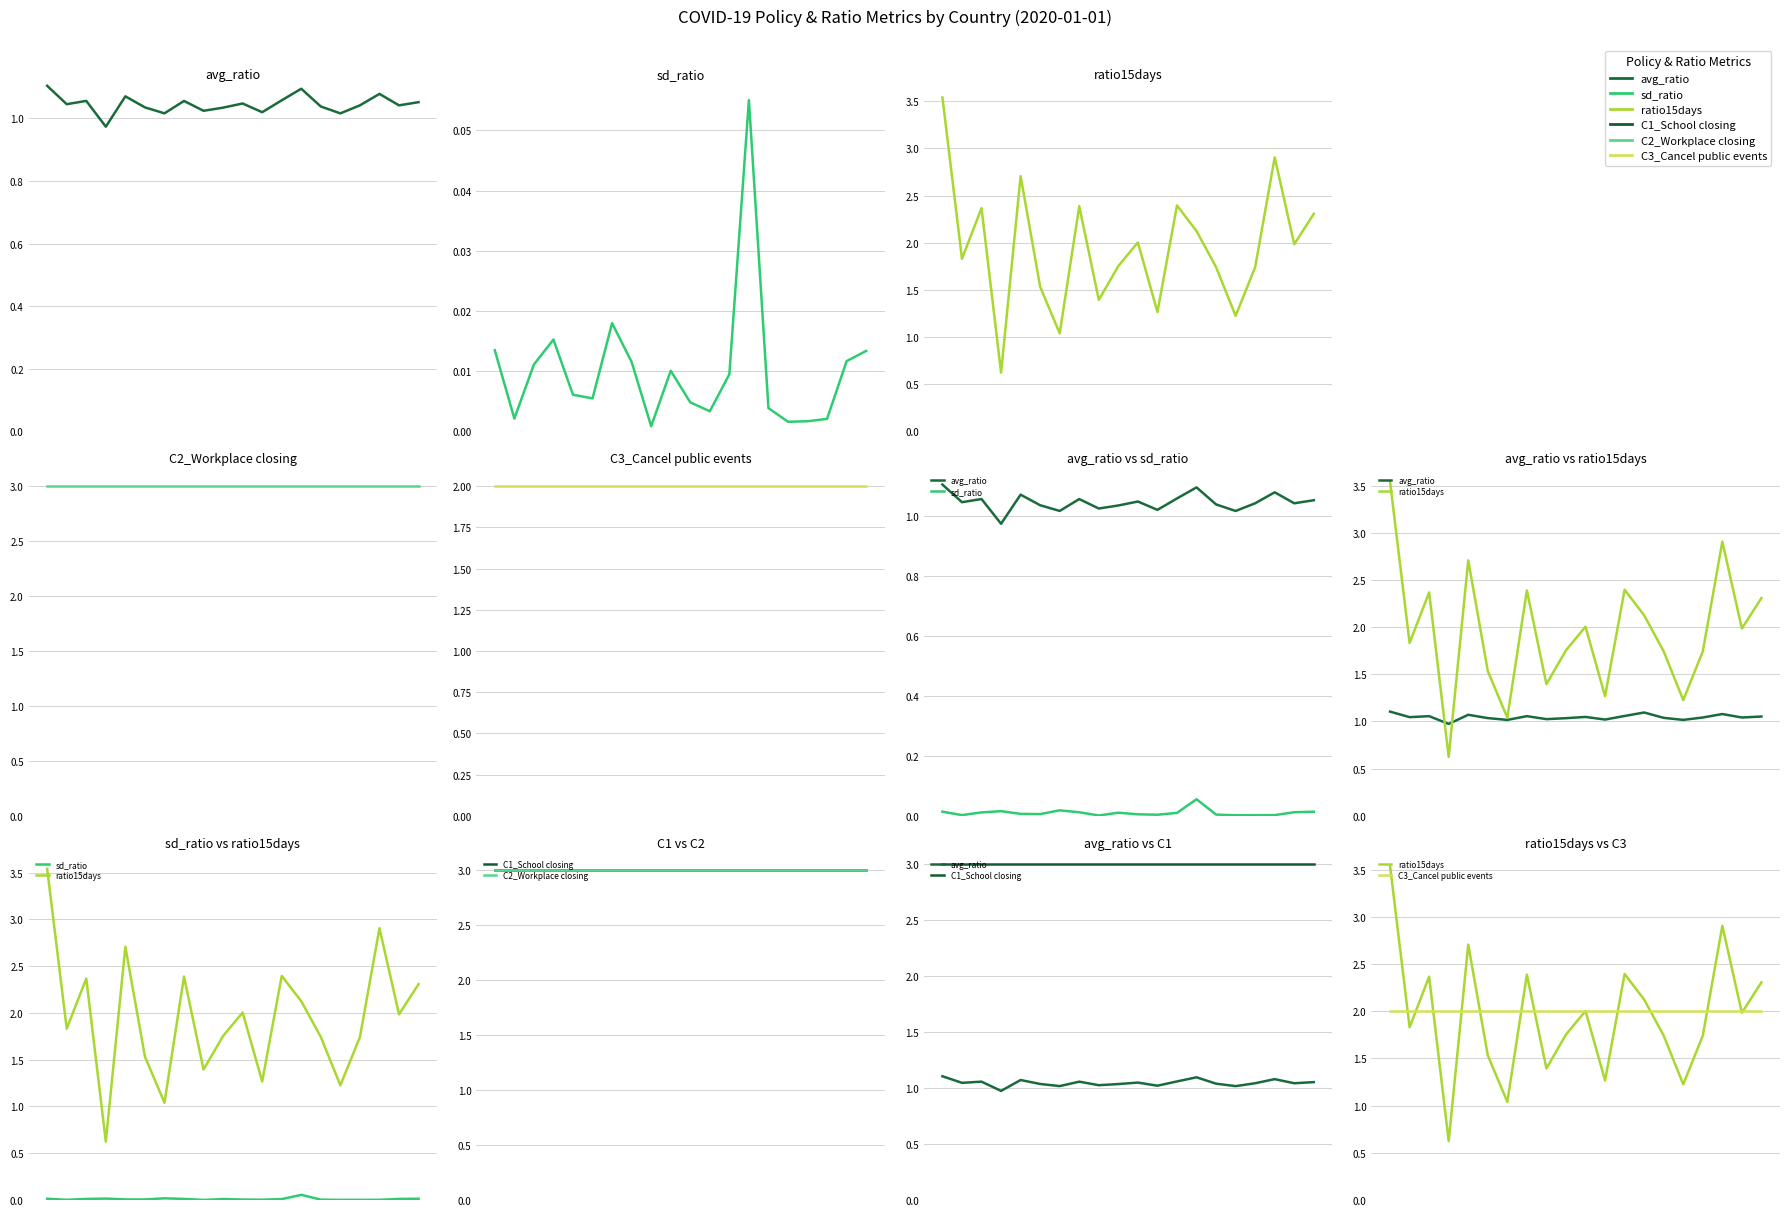

What is the label of the 7th point from the left?

12.5